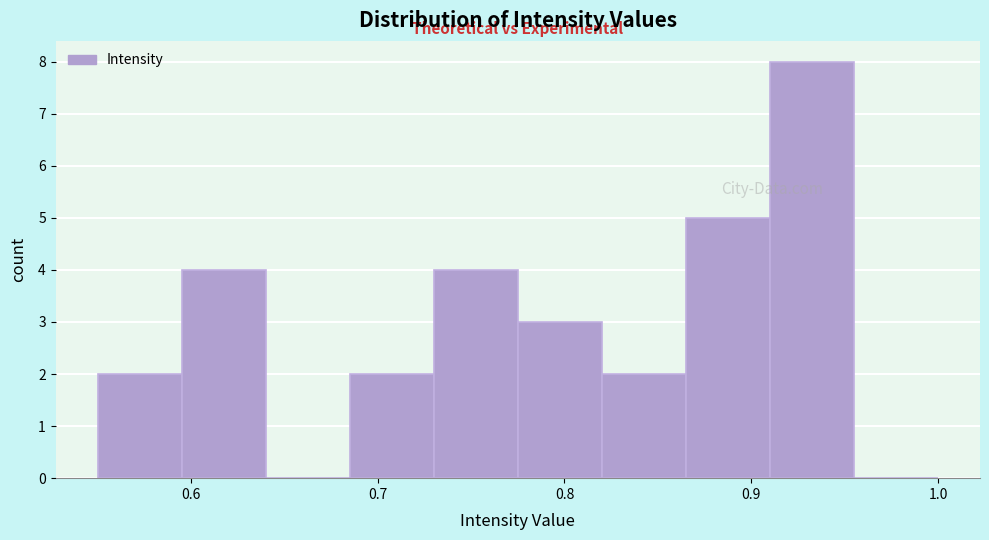

How tall is the bar that spans 0.775 to 0.820 on the x-axis? Neither the bar edges nor the heights are printed on the chart, so give them approximately, as read against the axes.

3